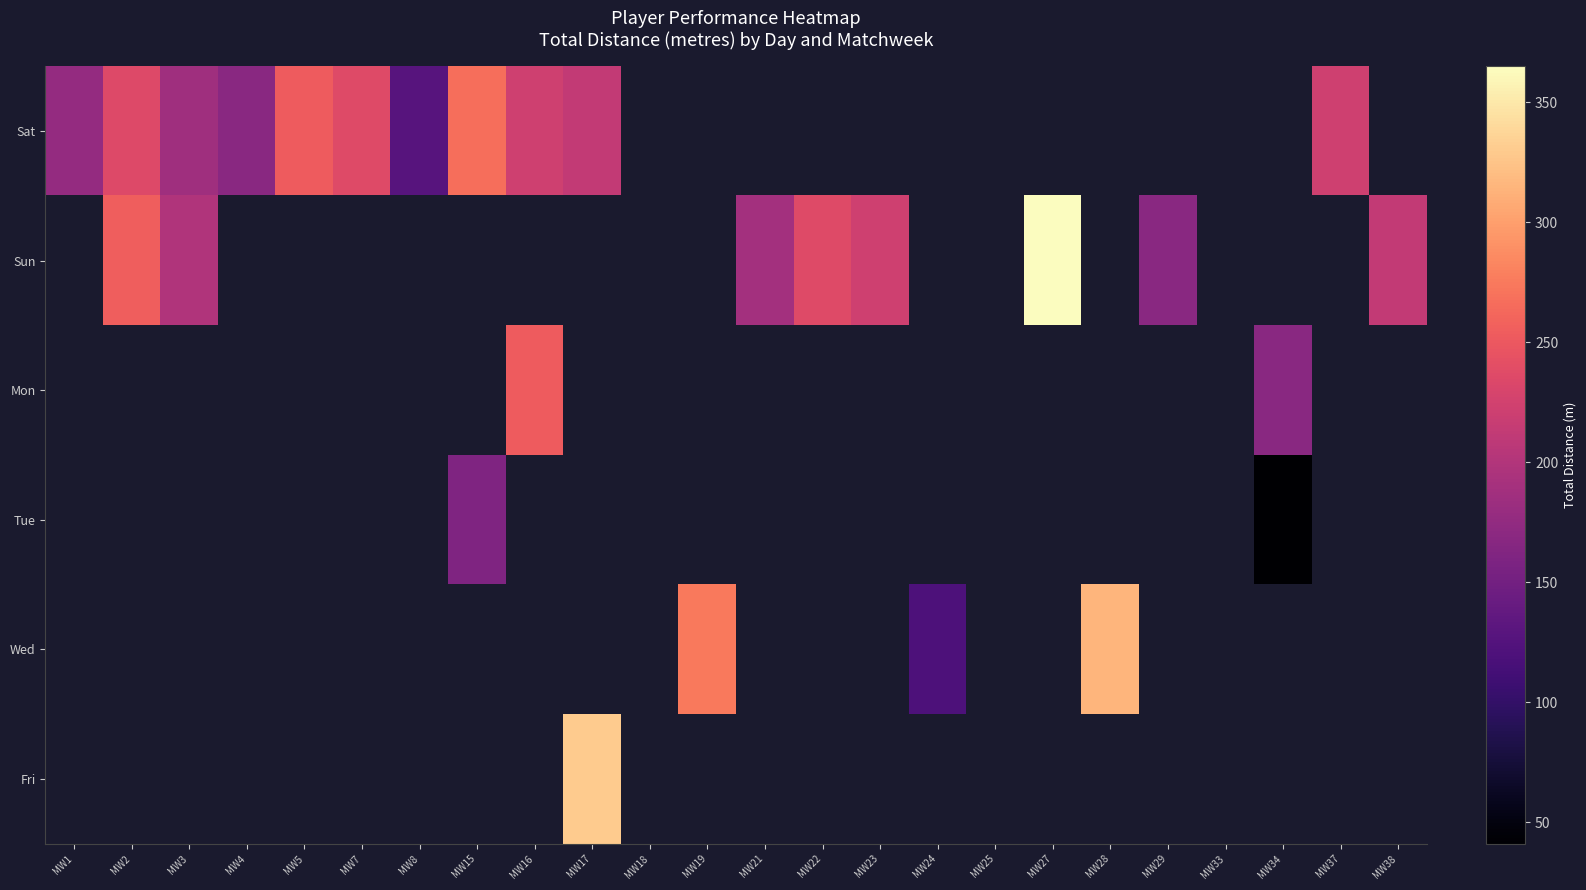

Which label corresponds to the smallest value in the chart?

MW34